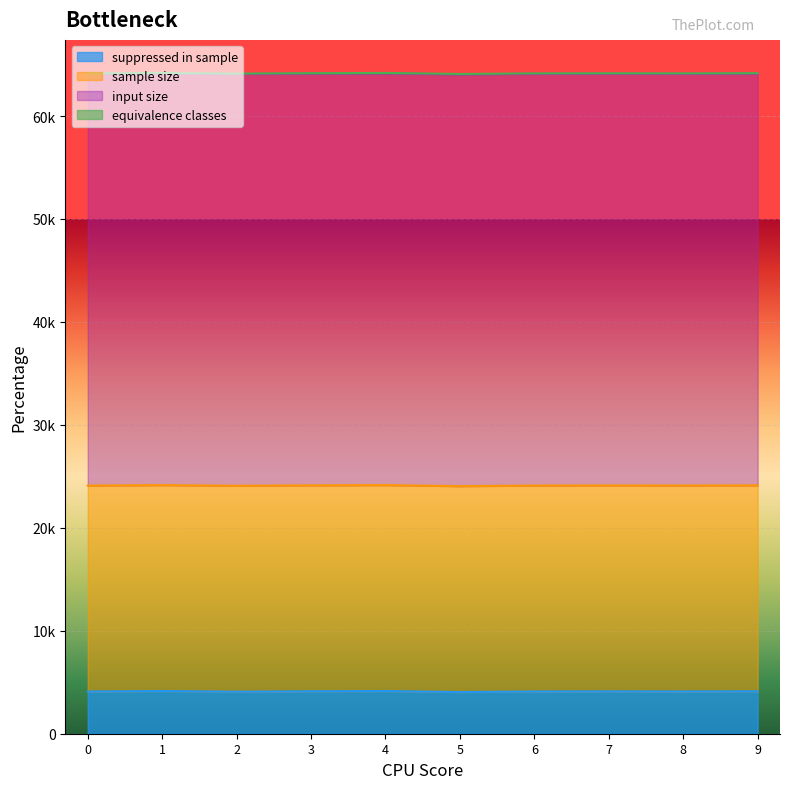

What is the value of the suppressed in sample point at the 10th from the left?

4124